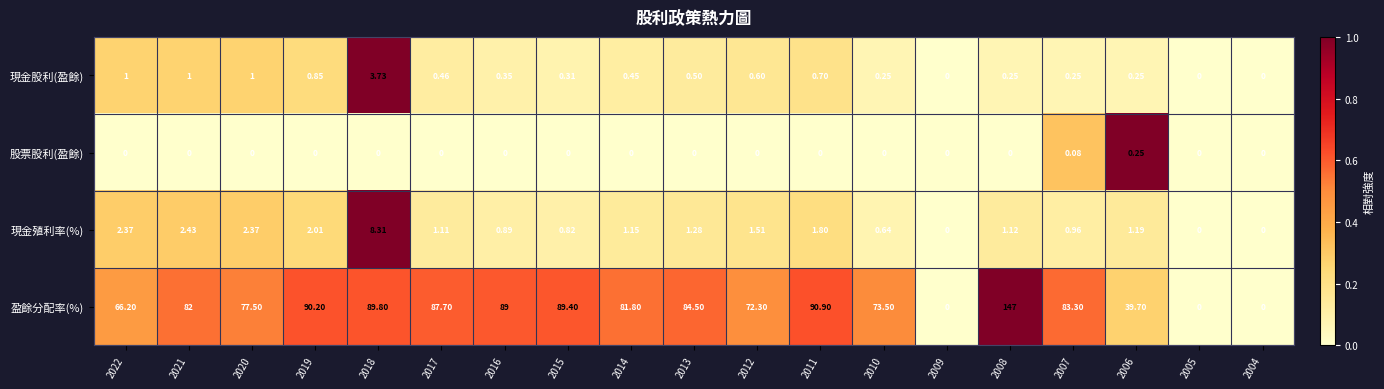

Which series has the widest spread of values?

盈餘分配率(%)